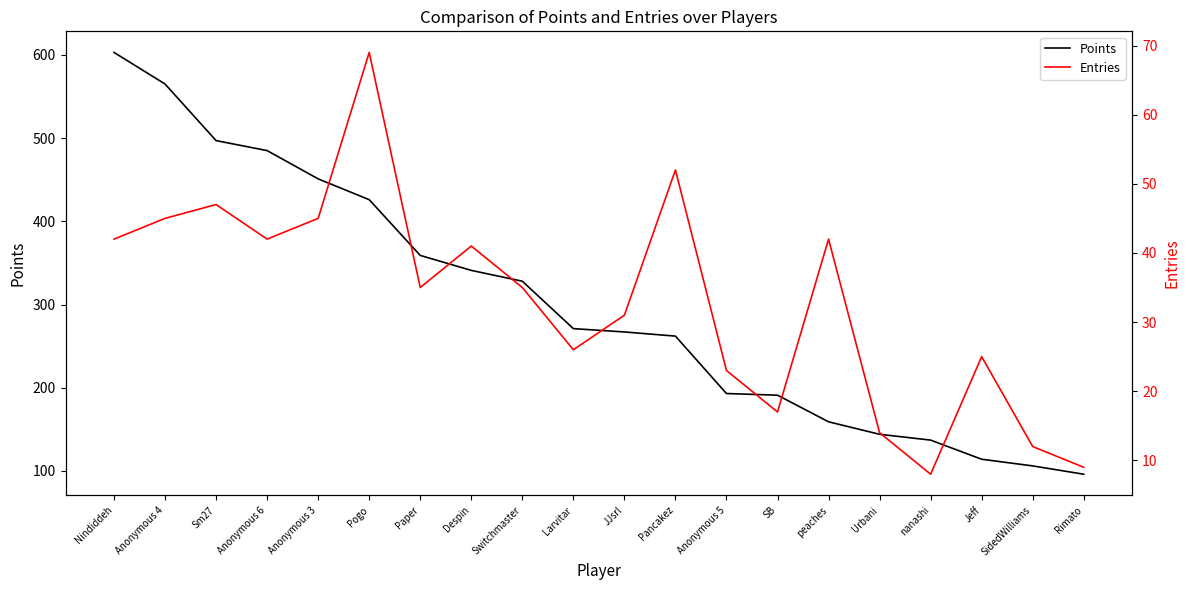

Is this an area chart (filled region under the line)?

No